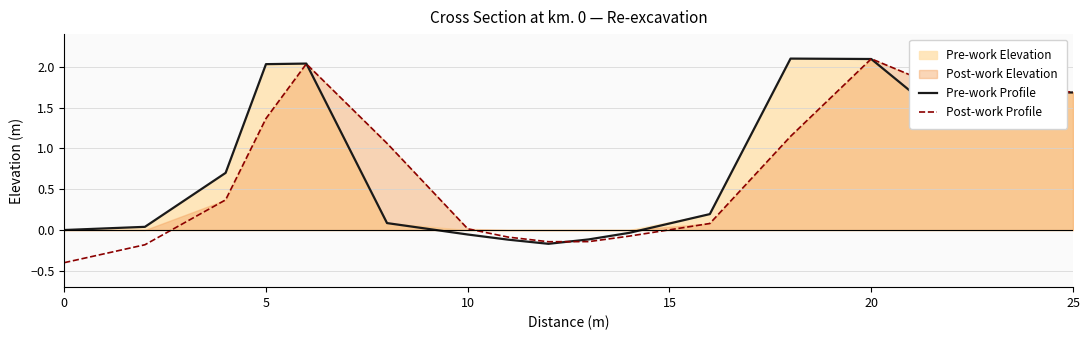

What is the highest value of the Pre-work Profile series?

2.1